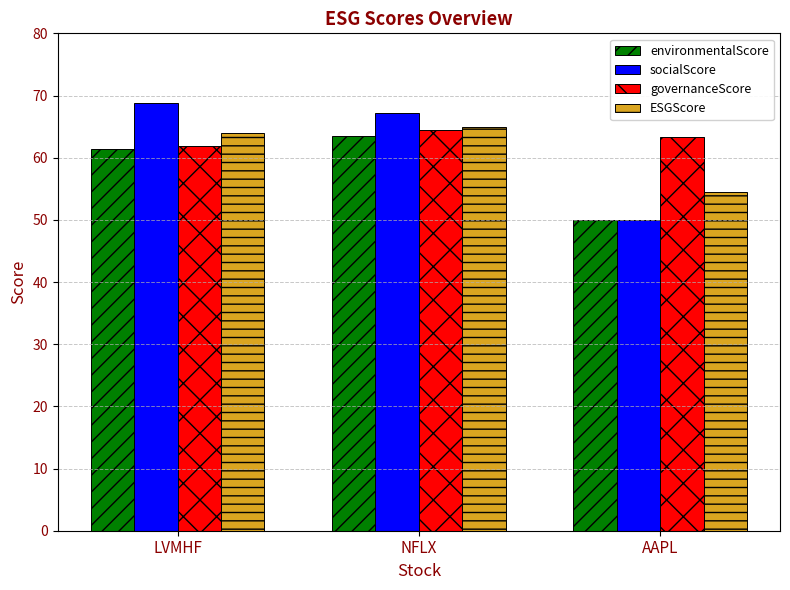

Reading left to right, what are all the values shown in this chart?

environmentalScore: LVMHF=61.4	NFLX=63.5	AAPL=50.0
socialScore: LVMHF=68.8	NFLX=67.1	AAPL=50.0
governanceScore: LVMHF=61.9	NFLX=64.4	AAPL=63.3
ESGScore: LVMHF=64.0	NFLX=65.0	AAPL=54.4